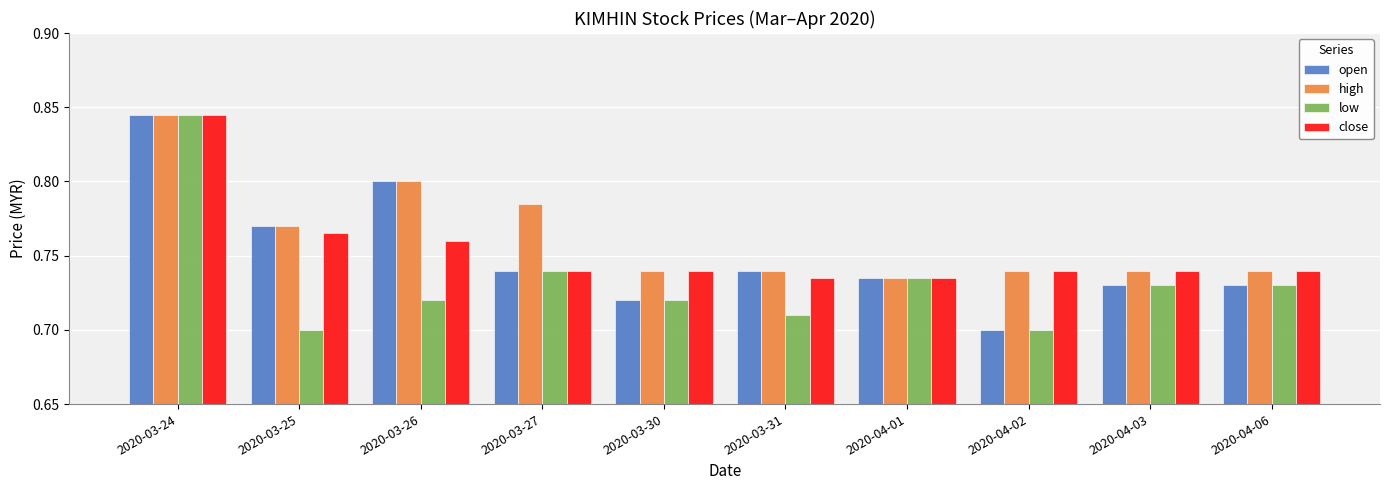

Is the value of open at 2020-03-30 greater than the value of high at 2020-03-31?

No